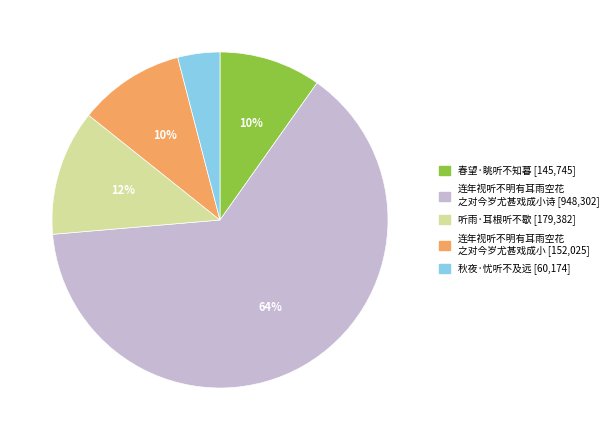

To the nearest percent, what is the difference between the largest and smallest slice percentages?

60%